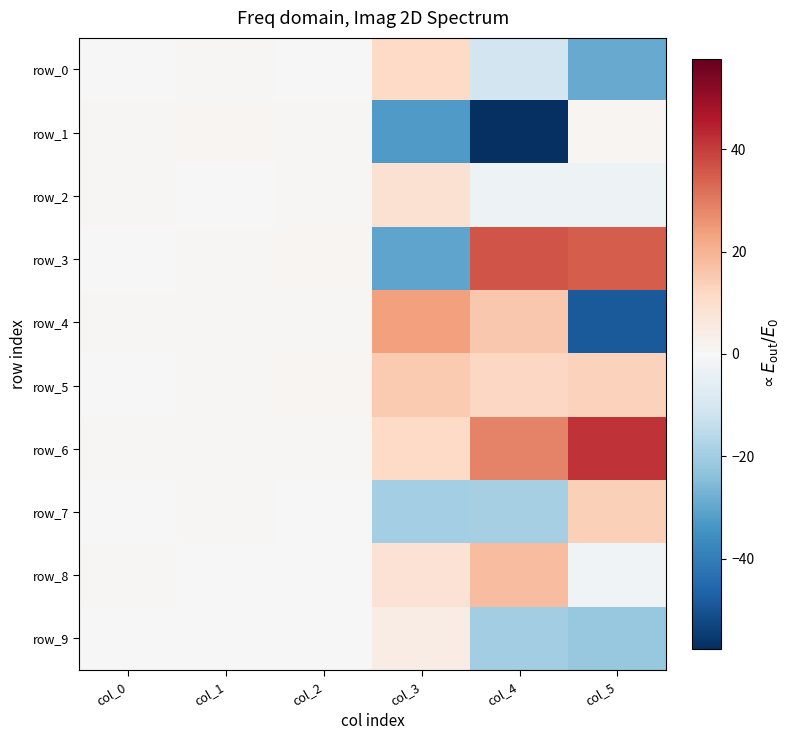

Reading left to right, transcribe all the data shown in this chart.

row_0: 0.4	0.9	0.3	11.5	-10.8	-29.1
row_1: 0.9	0.9	0.6	-32.7	-57.7	0.9
row_2: 0.6	0.2	0.7	8.8	-2.7	-3.0
row_3: 0.4	0.8	1.0	-30.5	36.4	34.8
row_4: 0.8	0.8	0.6	23.8	15.6	-48.5
row_5: 0.2	0.9	0.9	15.3	11.9	13.1
row_6: 0.8	0.8	0.5	11.4	28.5	41.7
row_7: 0.1	0.5	0.0	-19.7	-19.1	13.9
row_8: 0.8	0.4	0.3	8.1	17.8	-2.1
row_9: 0.2	0.1	0.1	4.1	-19.9	-21.7